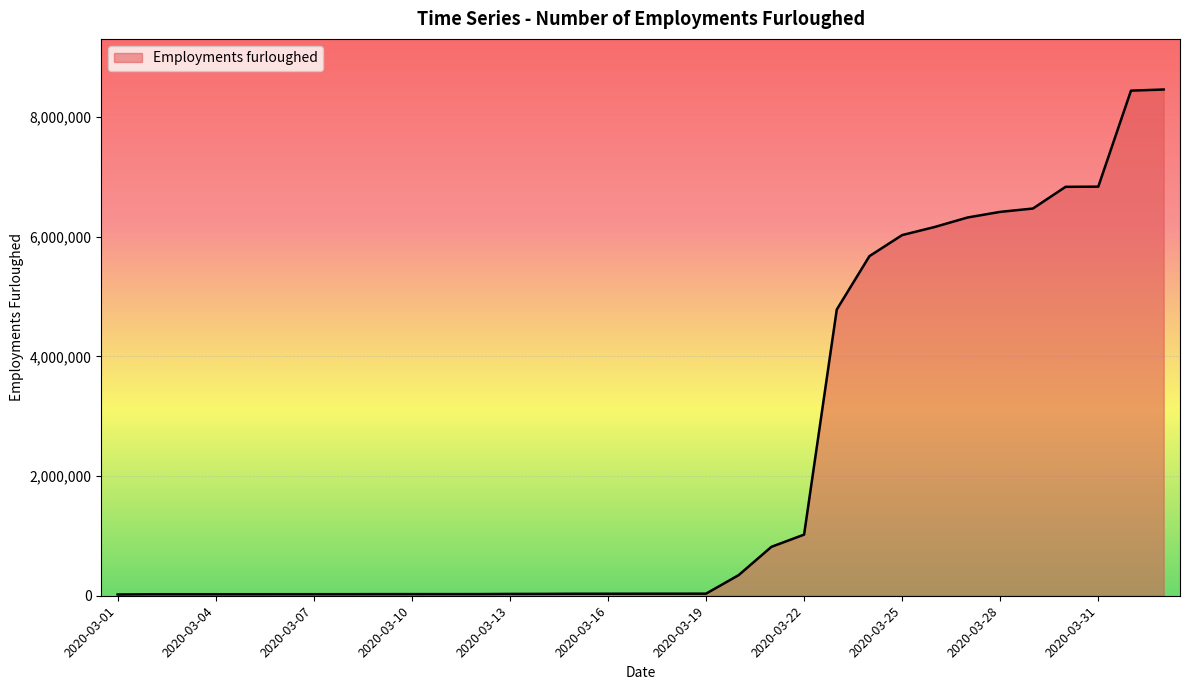

What is the difference between the maximum and minimum values?

8440100